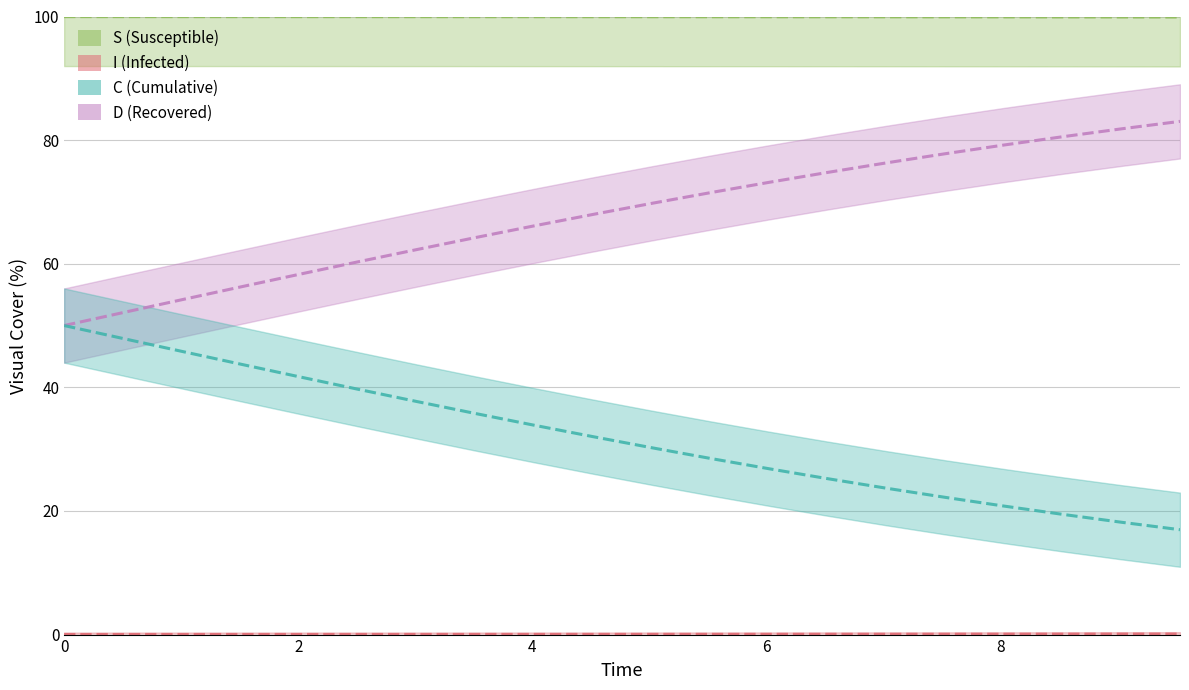

At which category is the sum across all series the highest?

6